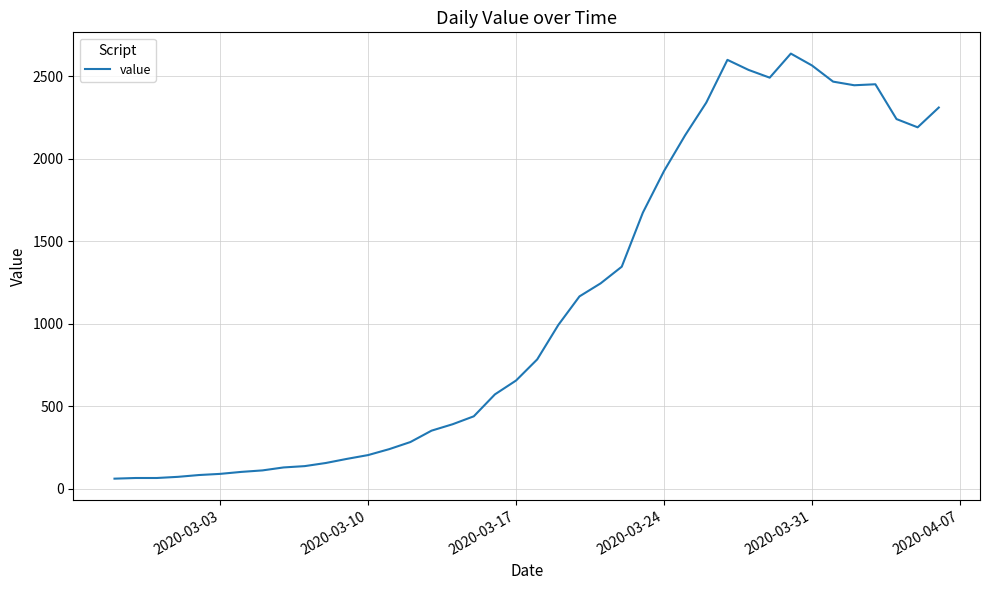

What is the greatest value displayed?

2638